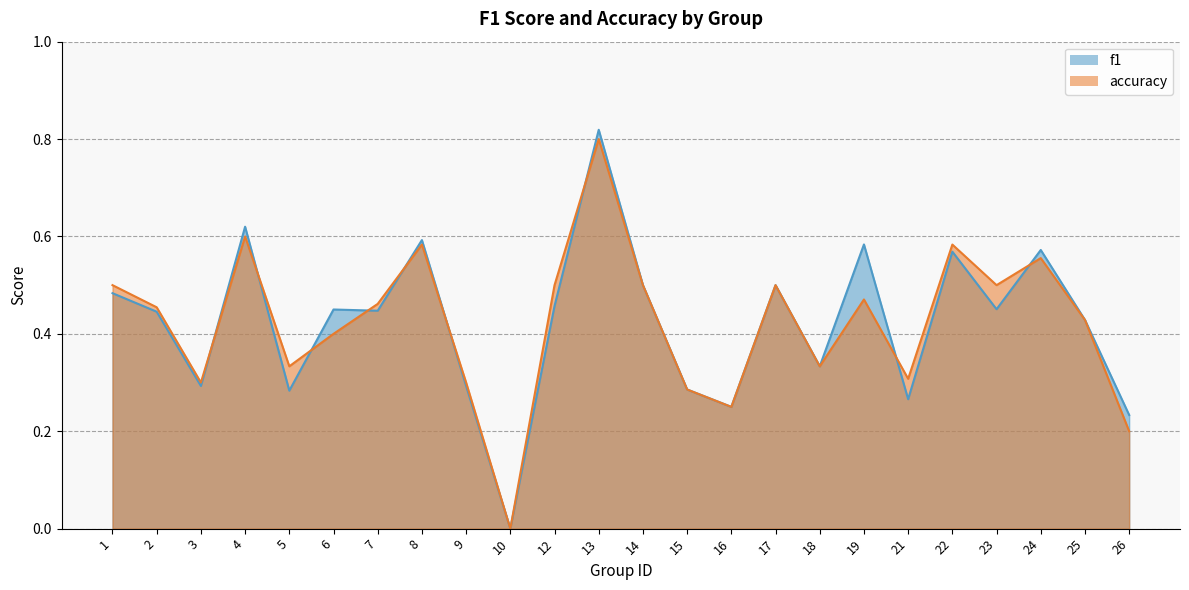

Reading left to right, extract all data points from this chart.

f1: 0.5	0.4	0.3	0.6	0.3	0.5	0.4	0.6	0.3	0.0	0.5	0.8	0.5	0.3	0.2	0.5	0.3	0.6	0.3	0.6	0.5	0.6	0.4	0.2
accuracy: 0.5	0.5	0.3	0.6	0.3	0.4	0.5	0.6	0.3	0.0	0.5	0.8	0.5	0.3	0.2	0.5	0.3	0.5	0.3	0.6	0.5	0.6	0.4	0.2